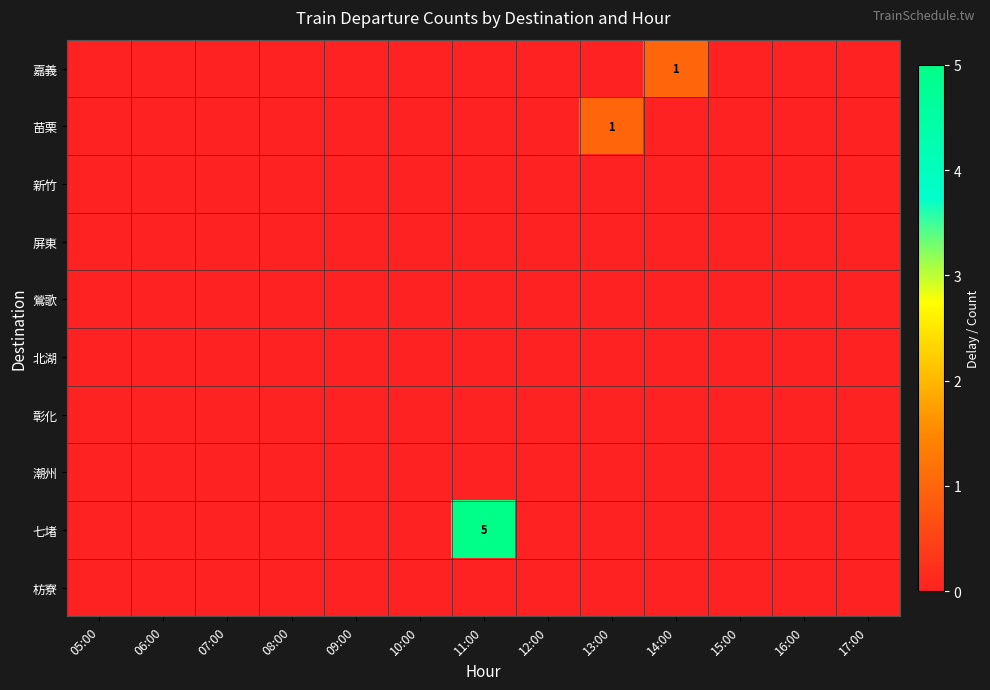

Which category has the highest value in the 彰化 series?

05:00